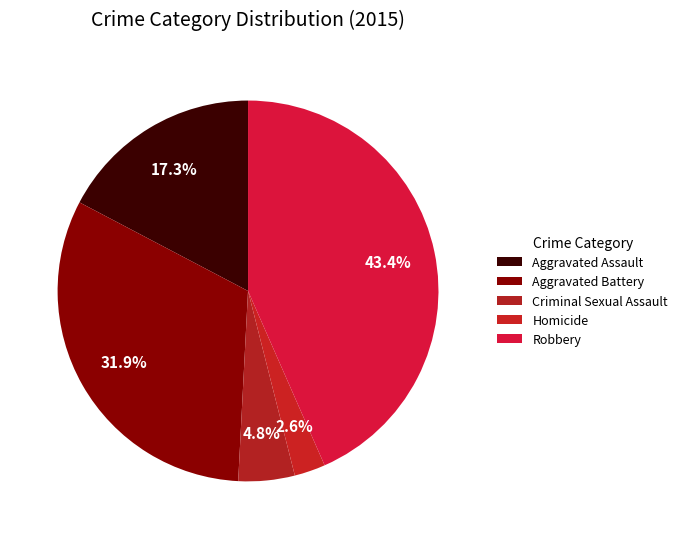

To the nearest percent, what percentage of the pie is Criminal Sexual Assault?

5%